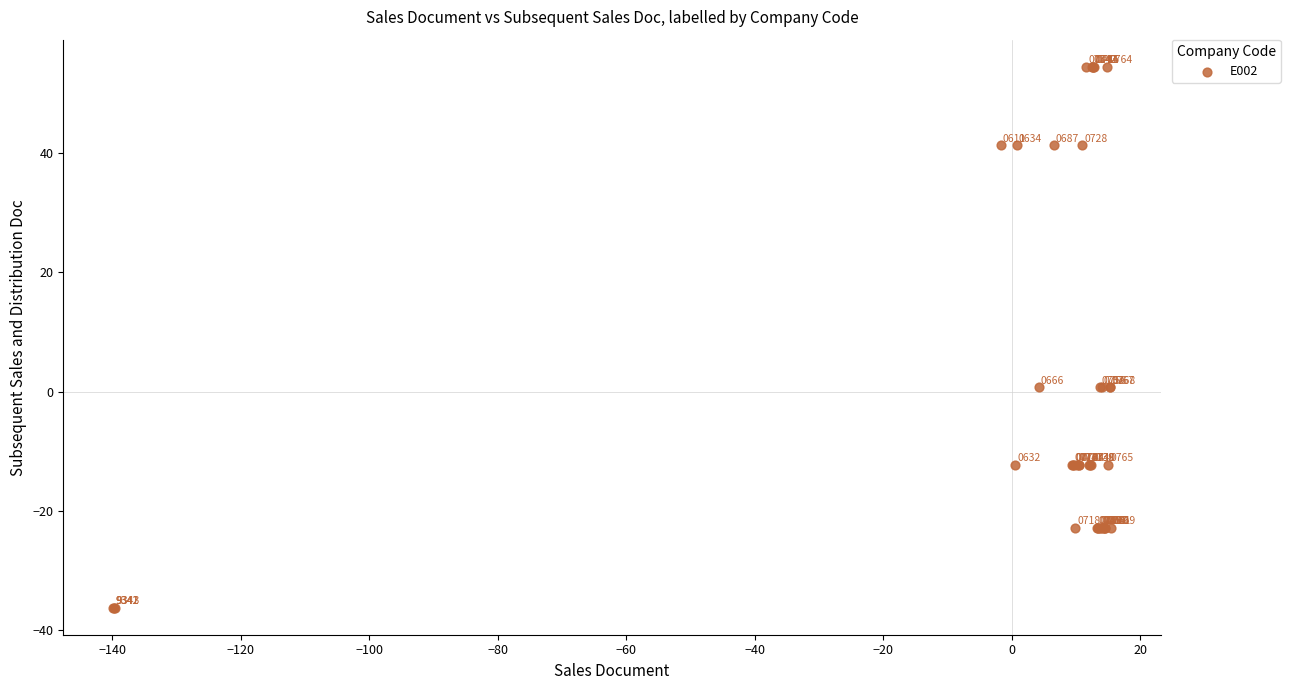

What Y value in the scatter plot is closest to 9?

0.7